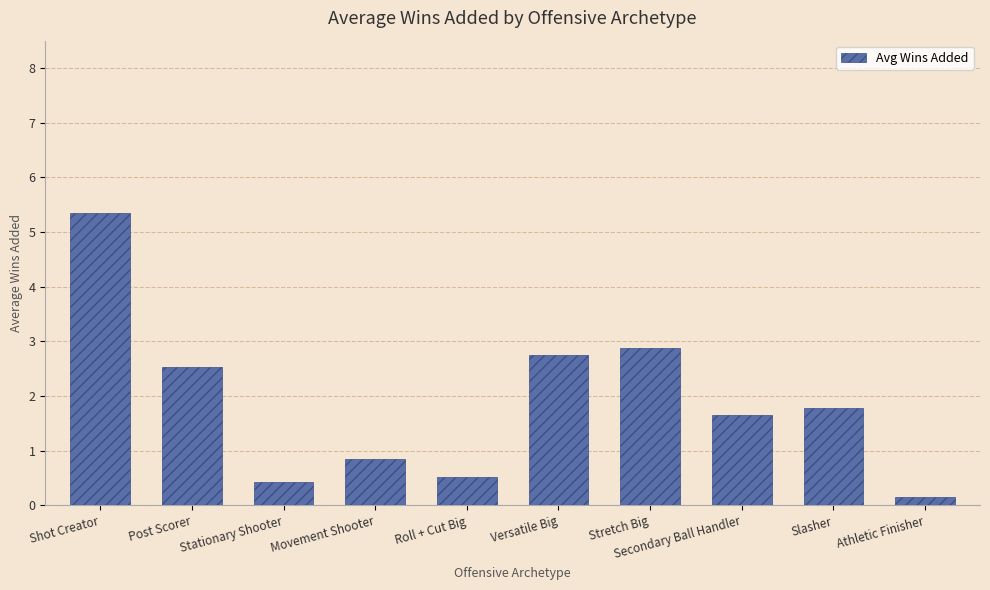

What is the difference between the values at Secondary Ball Handler and Versatile Big?

1.1